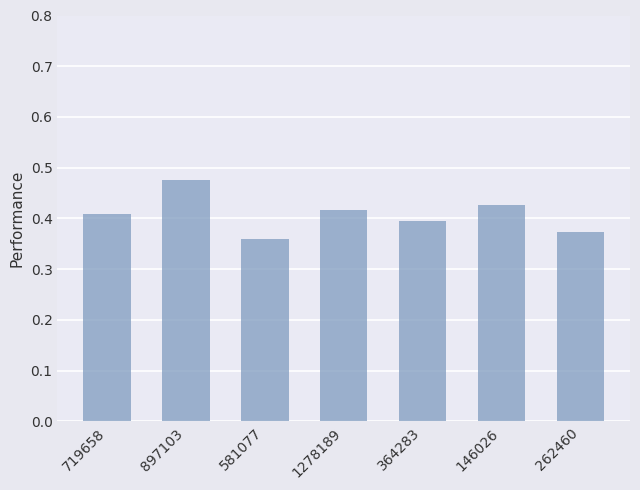

Which category has the highest value across all series?

897103